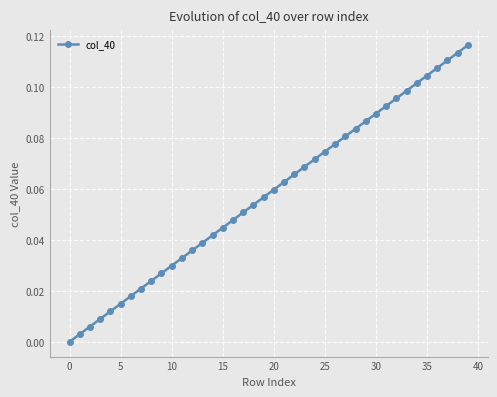

True or false: the data has more than 1 interior local peaks.

False